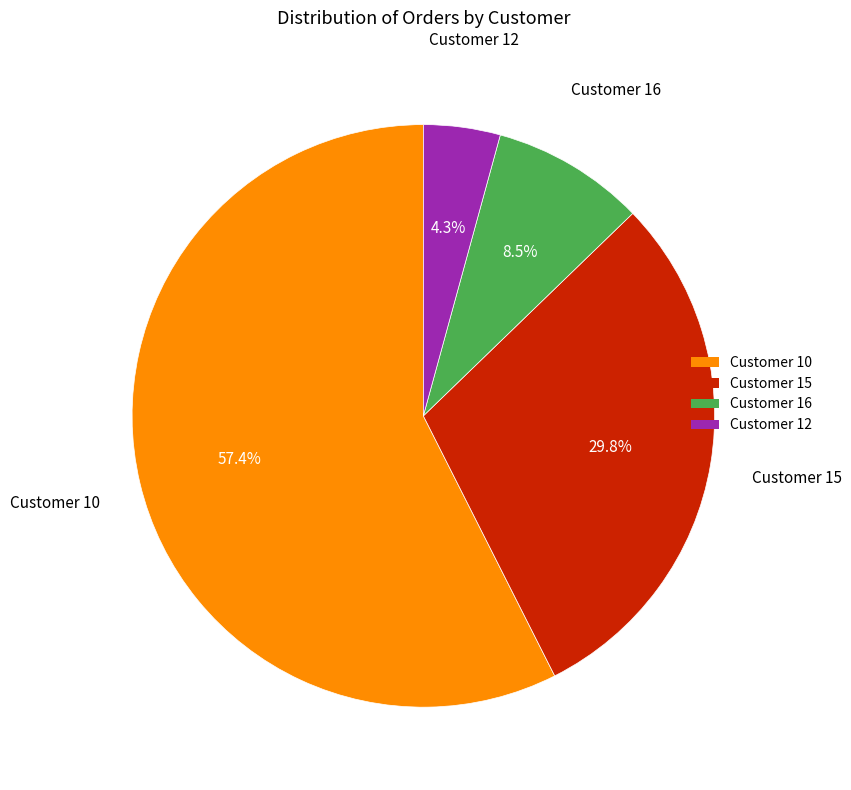

Is there a majority slice in this chart?

Yes